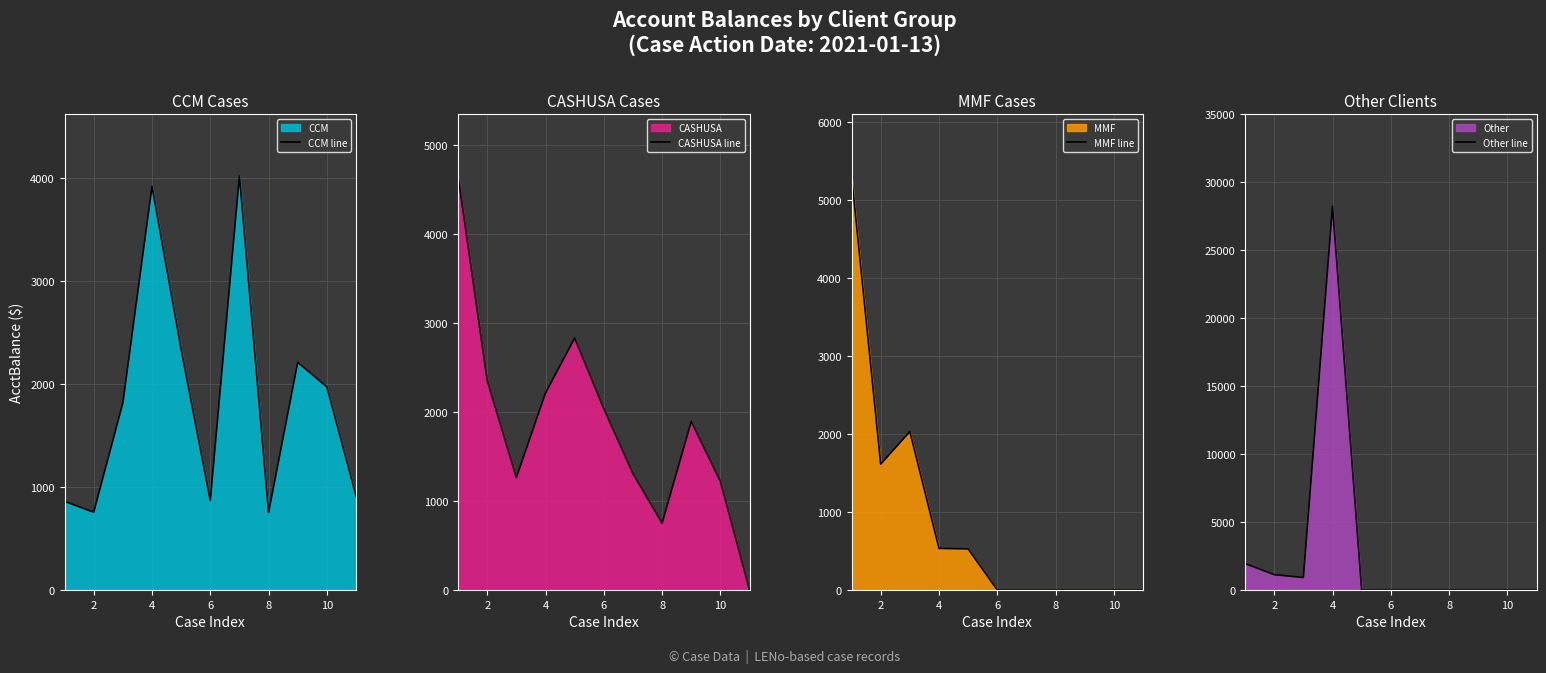

Reading right to left, transcribe all the data shown in this chart.

CCM line: 914.1	1969.3	2207.9	751.4	4013.7	869.2	2334.3	3913.7	1813.5	754.2	859.6
CASHUSA line: 0.0	1220.8	1895.0	751.1	1308.4	2038.5	2831.3	2213.9	1264.6	2355.5	4652.4
MMF line: 0.0	0.0	0.0	0.0	0.0	0.0	526.7	532.8	2029.4	1612.5	5303.5
Other line: 0.0	0.0	0.0	0.0	0.0	0.0	0.0	28220.8	919.6	1128.5	1947.2